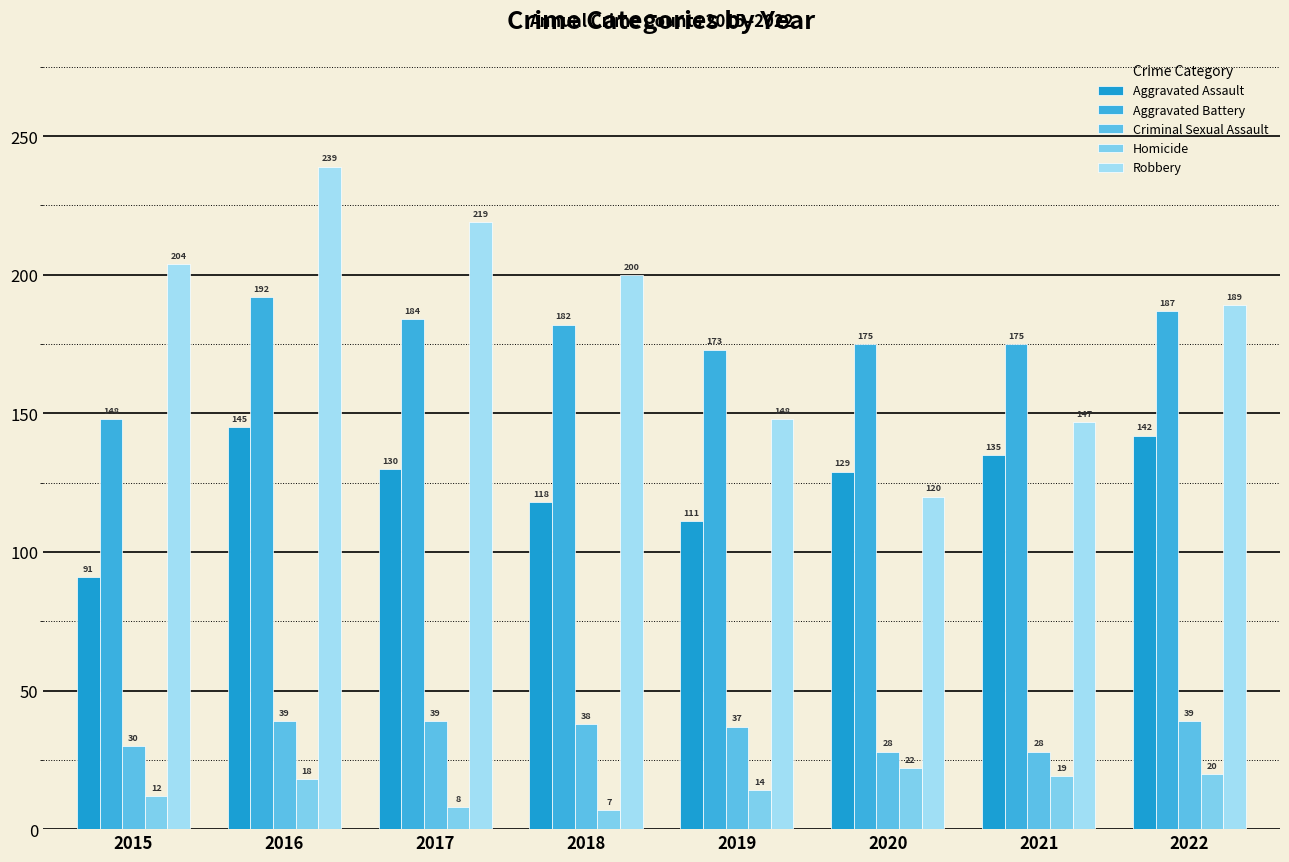

List the series in order of their peak value, highest first.

Robbery, Aggravated Battery, Aggravated Assault, Criminal Sexual Assault, Homicide